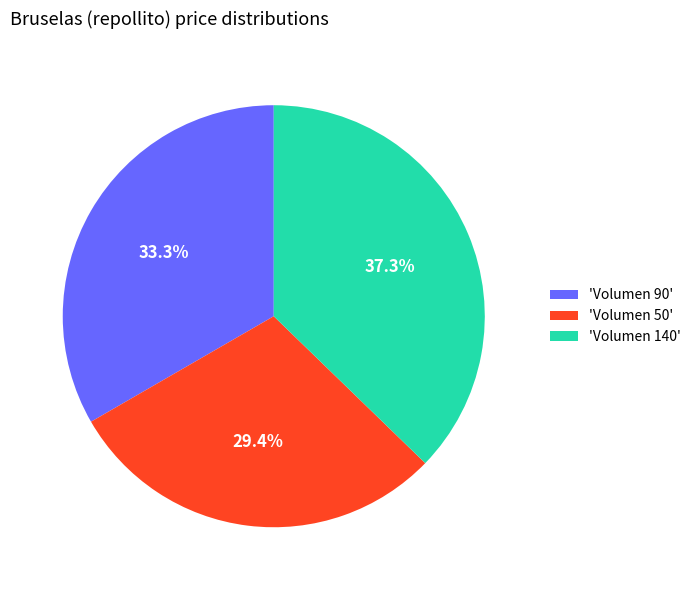

Which has a higher value, 'Volumen 50' or 'Volumen 140'?

'Volumen 140'